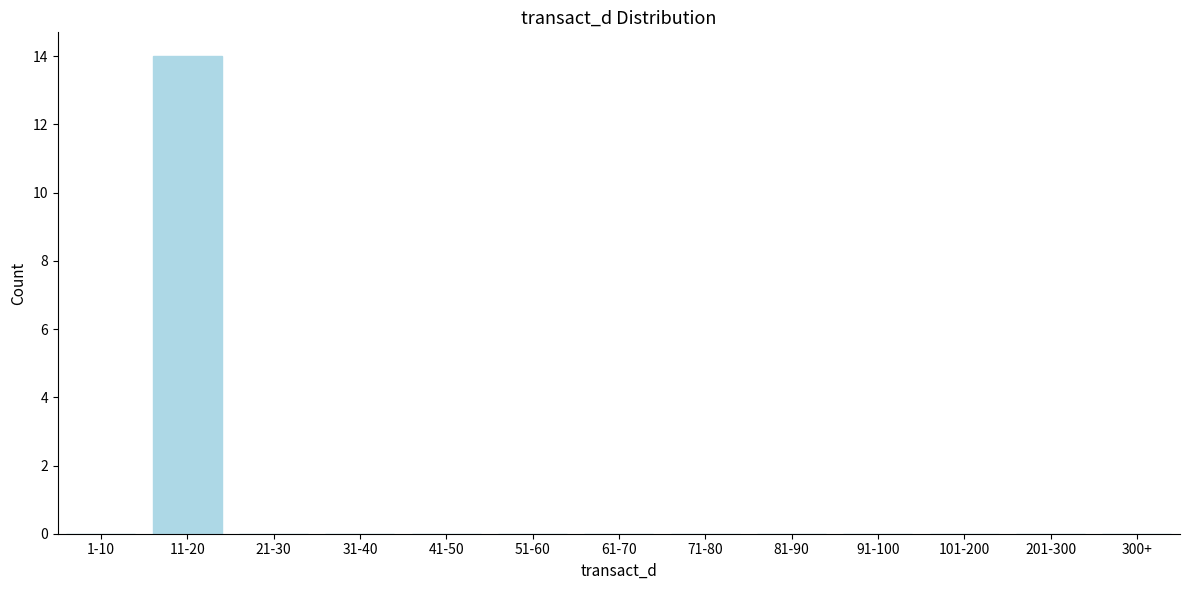

Reading left to right, transcribe all the data shown in this chart.

1-10=0	11-20=14	21-30=0	31-40=0	41-50=0	51-60=0	61-70=0	71-80=0	81-90=0	91-100=0	101-200=0	201-300=0	300+=0